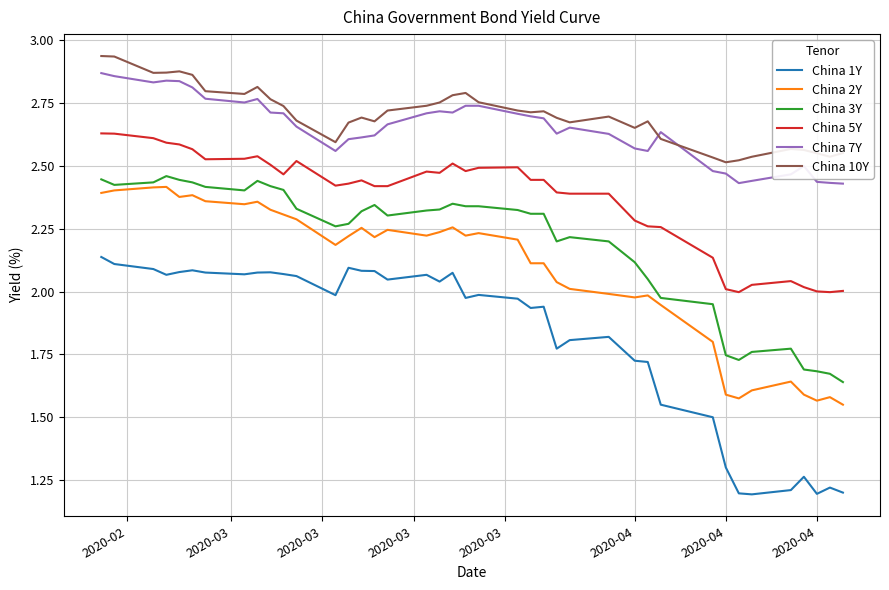

True or false: China 2Y and China 5Y intersect in this chart.

False